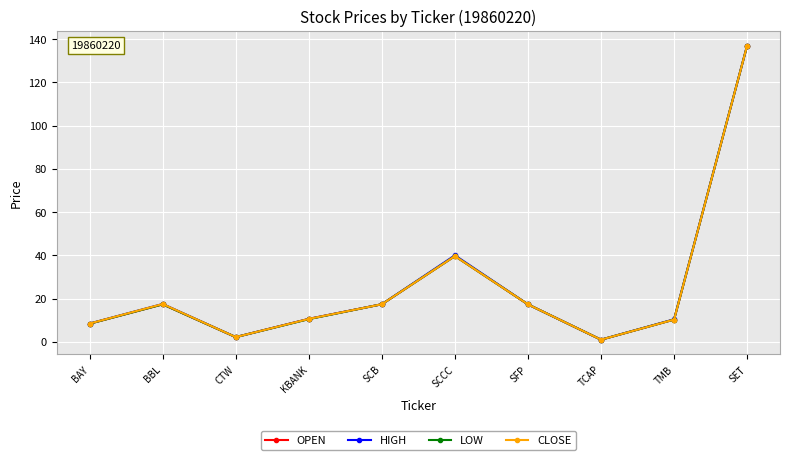

How many data points in OPEN are less than 17?

5